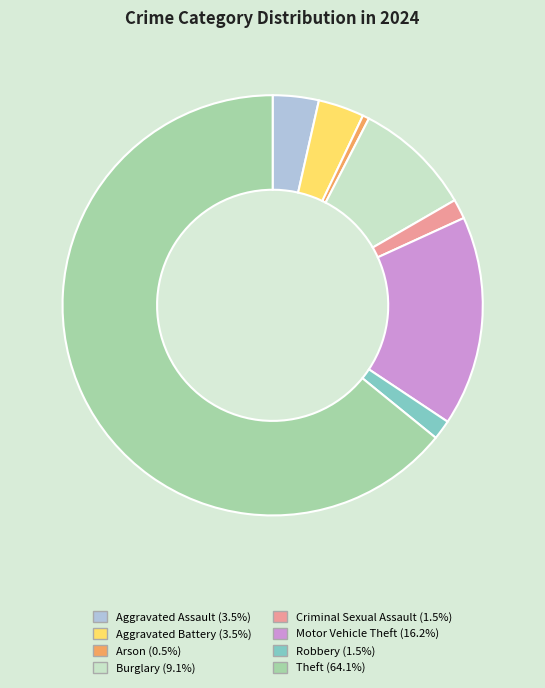

What is the ratio of the value at Theft to the value at Burglary?

7.1